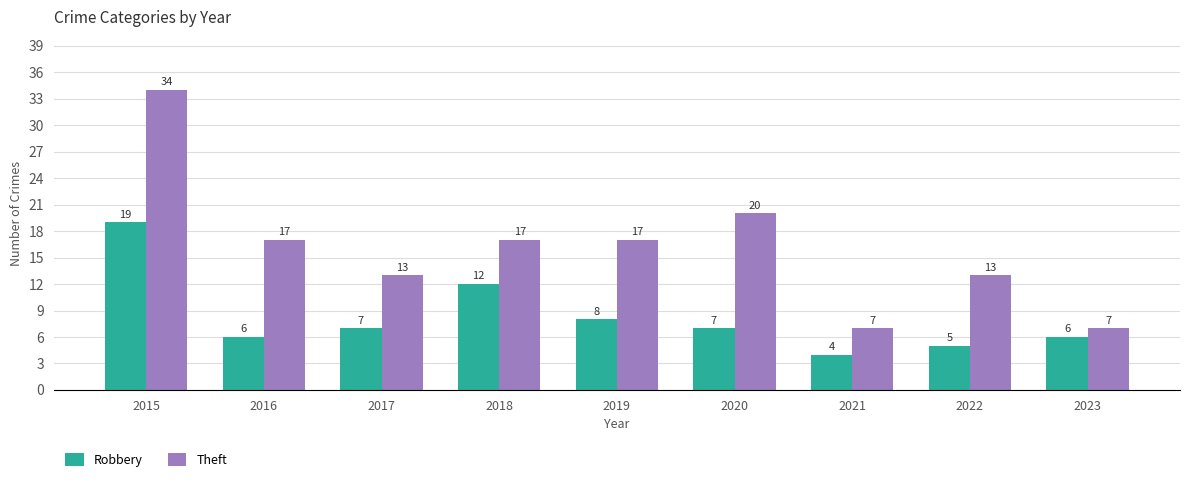

At which category is the sum across all series the highest?

2015